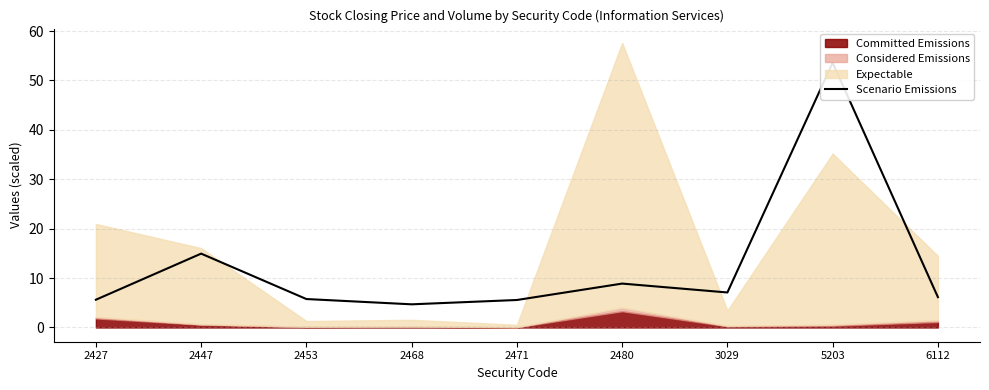

How many data points does each series have?

9